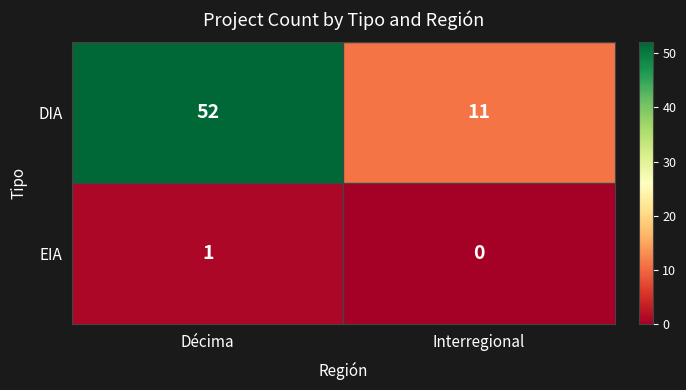

What is the difference between the DIA values at Décima and Interregional?

41